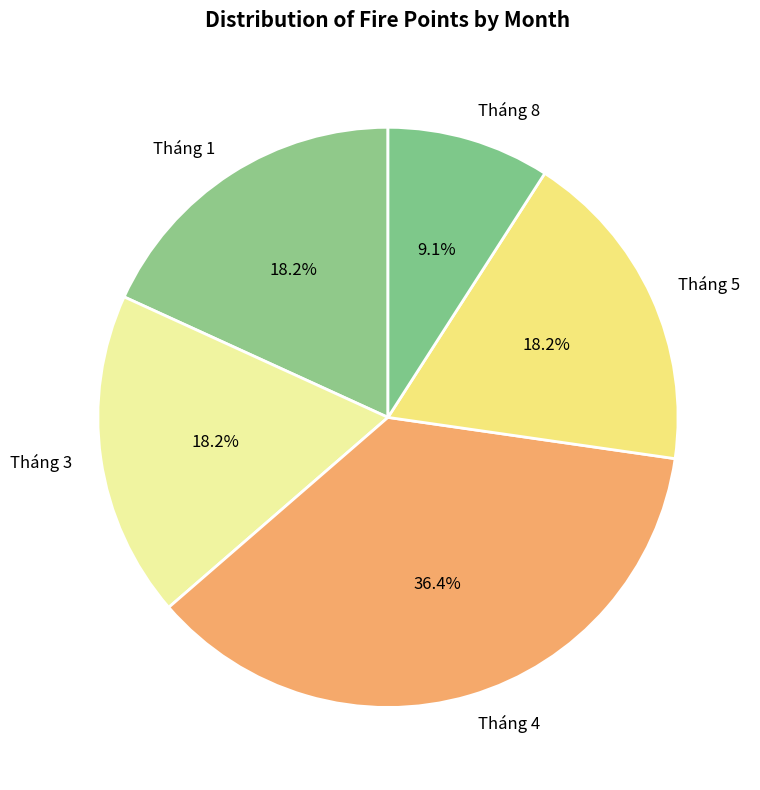

The Tháng 4 slice represents 36% of the pie. True or false?

True